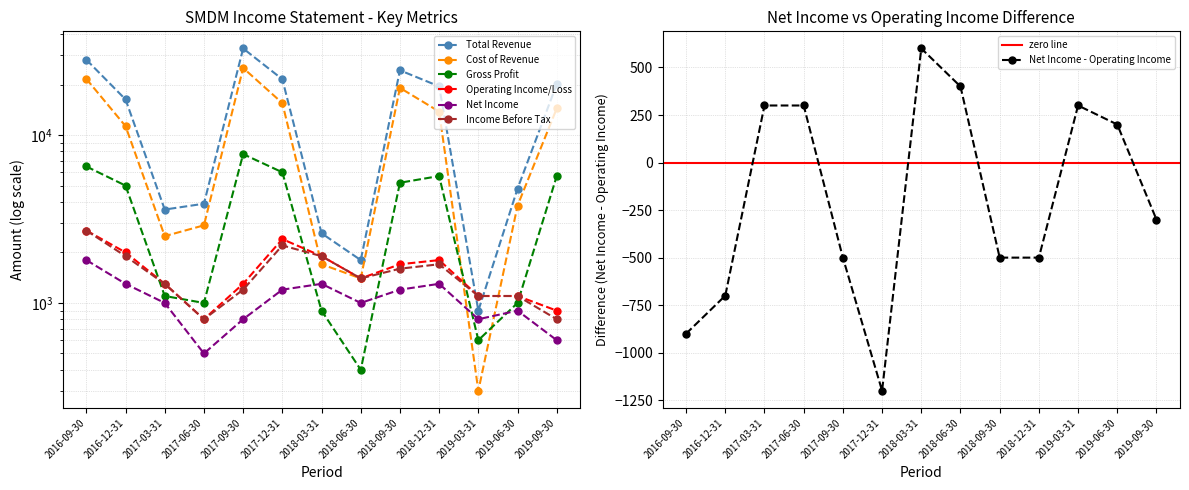

True or false: Net Income - Operating Income has more than 0 interior local peaks.

True